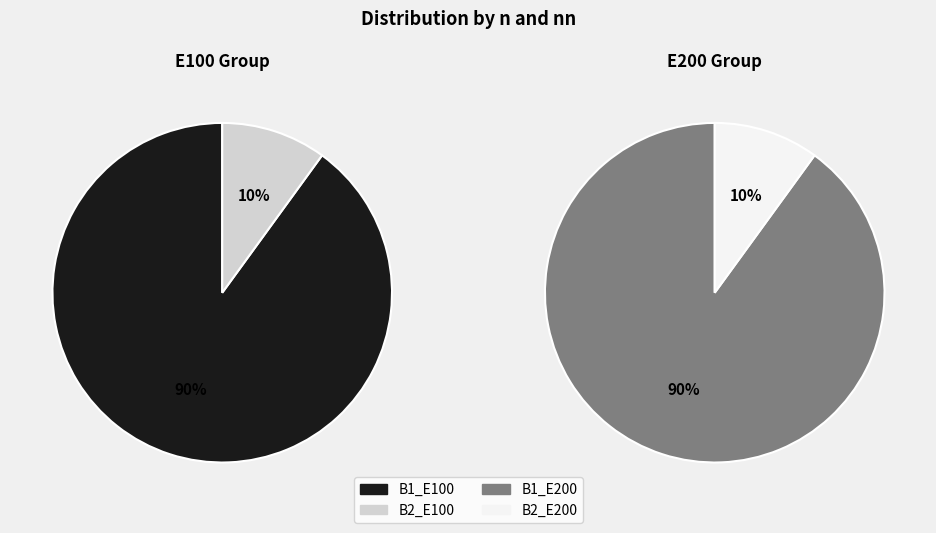

Combined, do B1_E100 and B1_E200 account for over 50%?

Yes